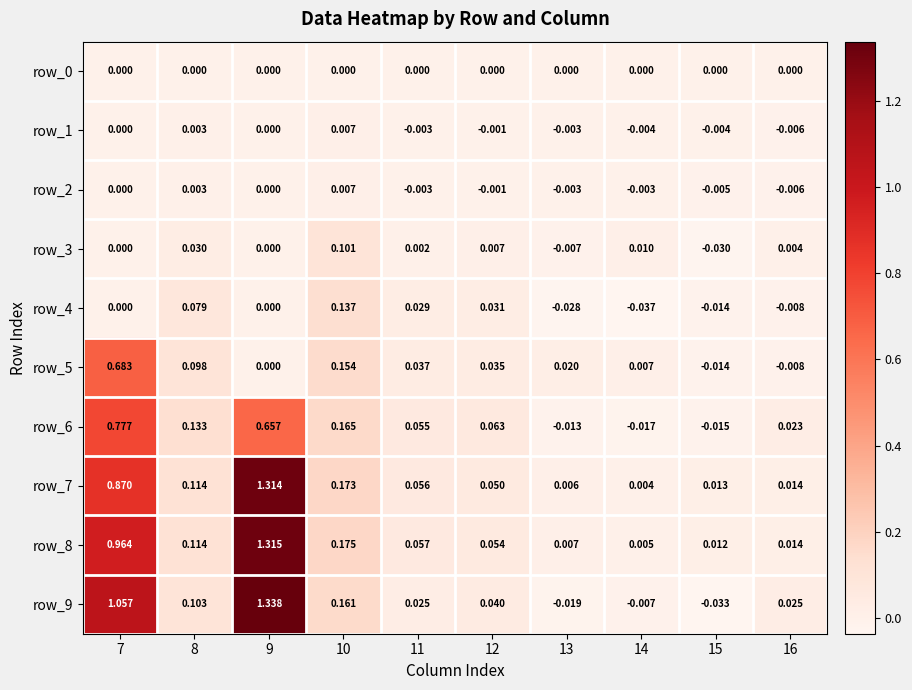

Which category has the highest value in the row_3 series?

10